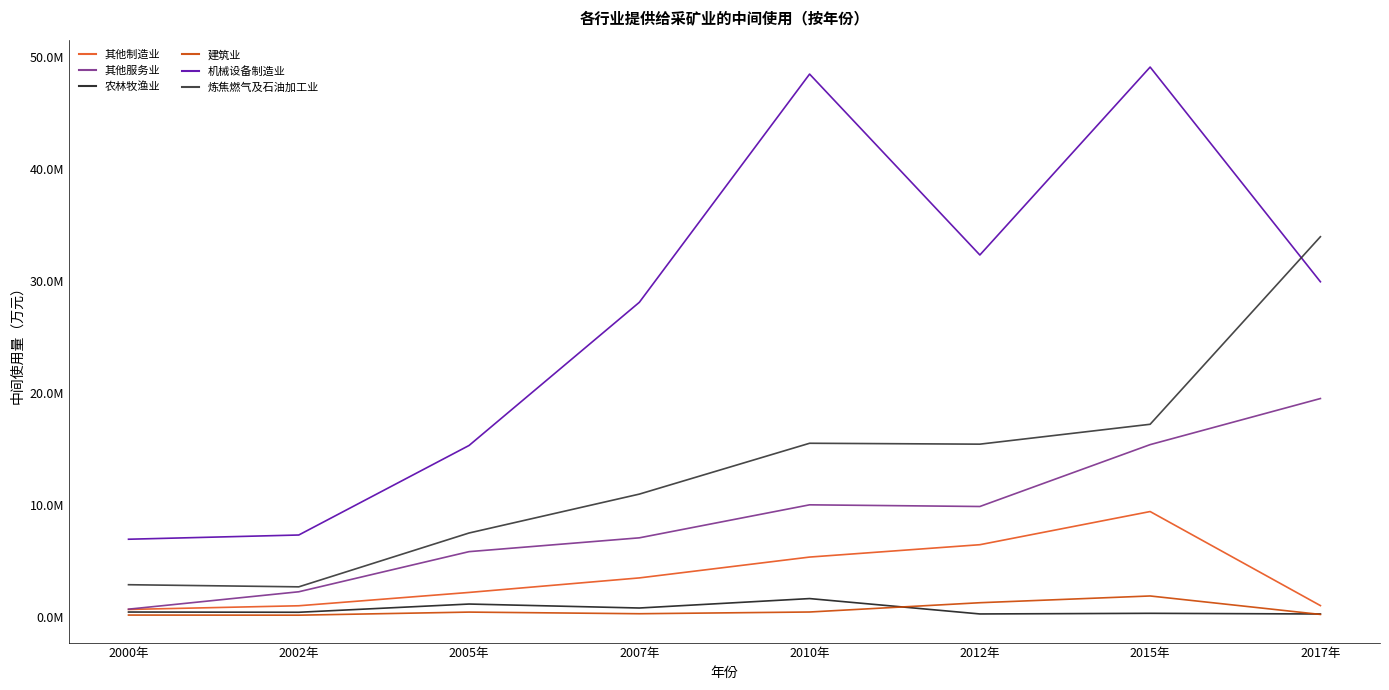

What are all the series names shown in the legend?

其他制造业, 其他服务业, 农林牧渔业, 建筑业, 机械设备制造业, 炼焦燃气及石油加工业